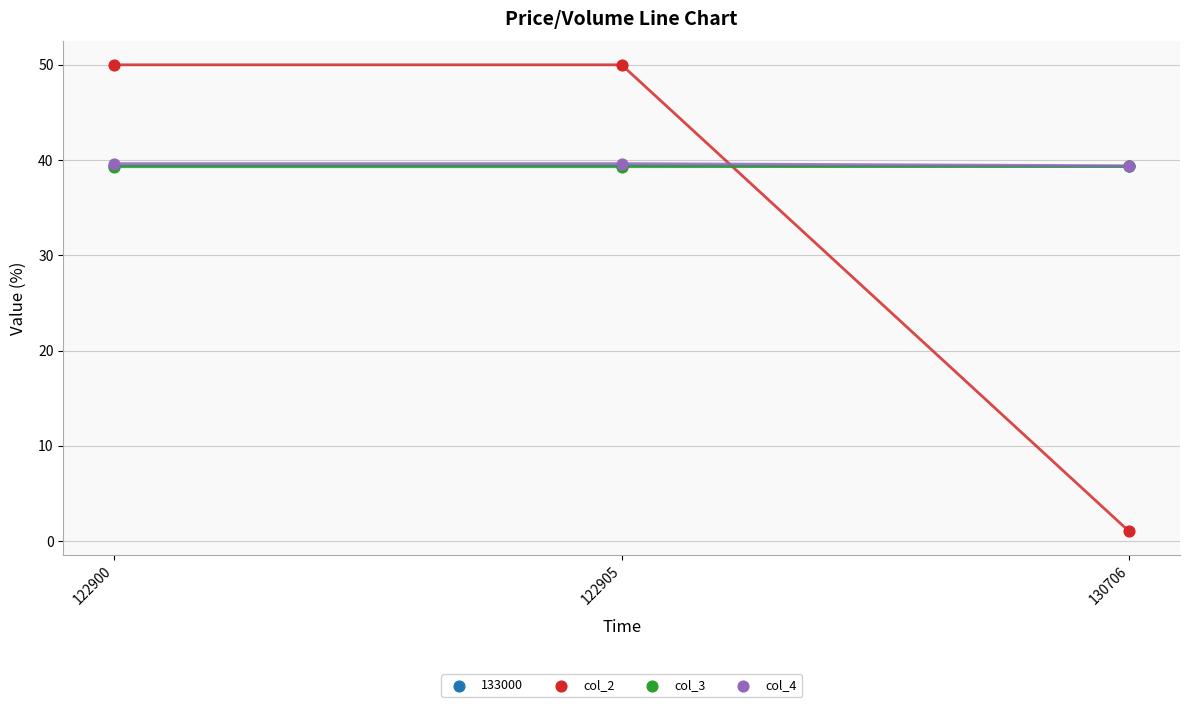

What are all the series names shown in the legend?

133000, col_2, col_3, col_4